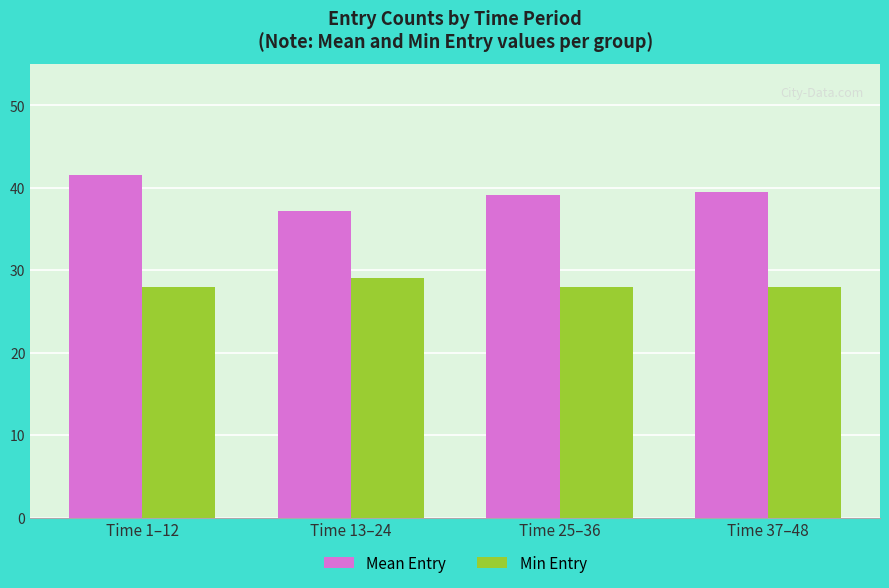

Reading left to right, what are all the values shown in this chart?

Mean Entry: Time 1–12=41.5	Time 13–24=37.2	Time 25–36=39.2	Time 37–48=39.5
Min Entry: Time 1–12=28.0	Time 13–24=29.0	Time 25–36=28.0	Time 37–48=28.0